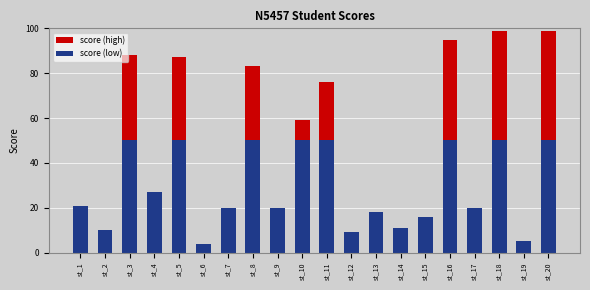

Reading left to right, extract all data points from this chart.

21	10	88	27	87	4	20	83	20	59	76	9	18	11	16	95	20	99	5	99